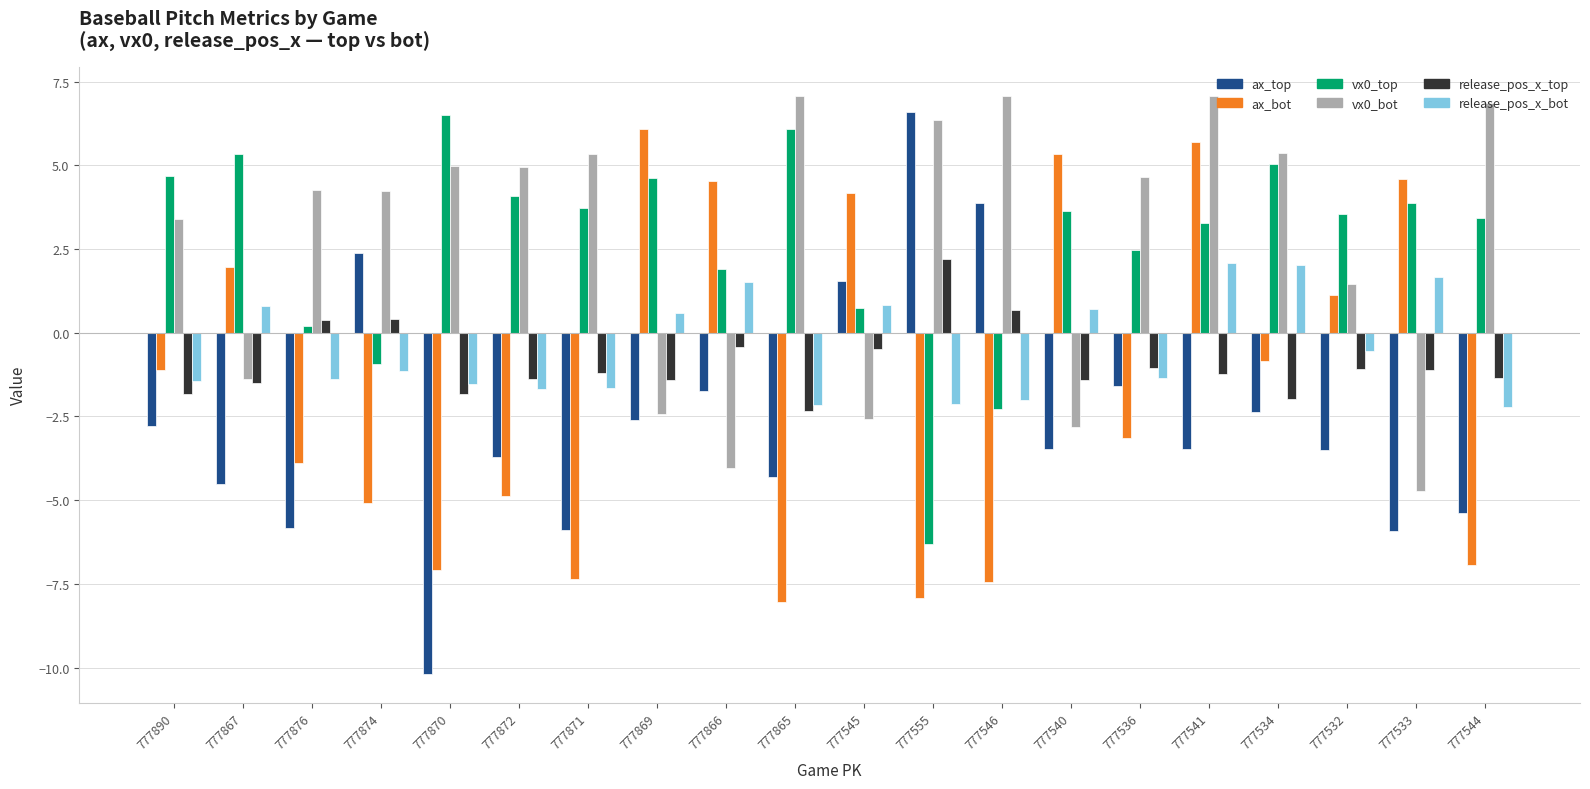

True or false: vx0_bot has a value of 6.3 at 777555.

True